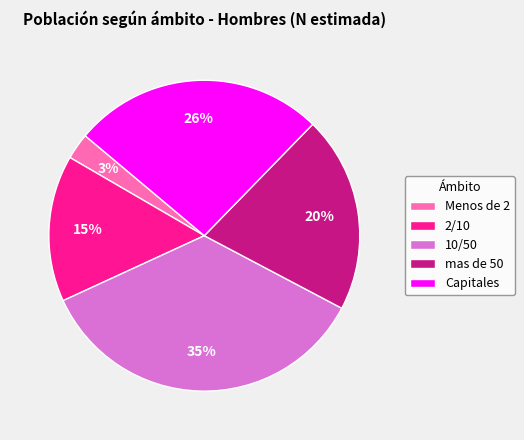

Does any single category account for the majority?

No